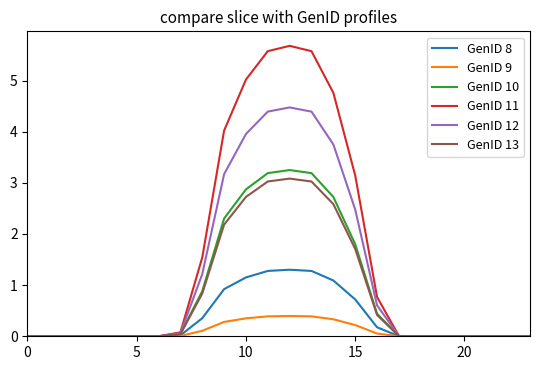

What is the maximum value for GenID 9?

0.4